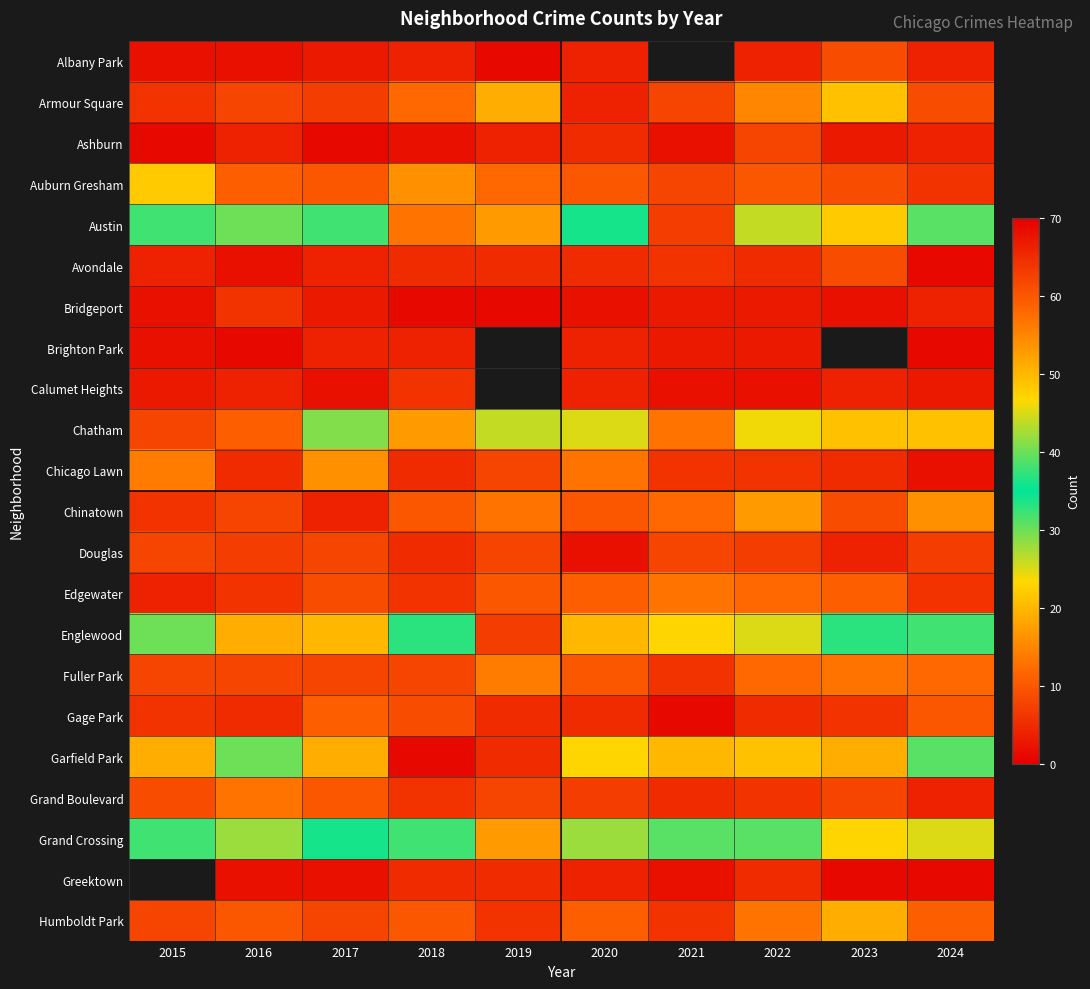

The value of Chicago Lawn at 2015 is 14.0. True or false?

True